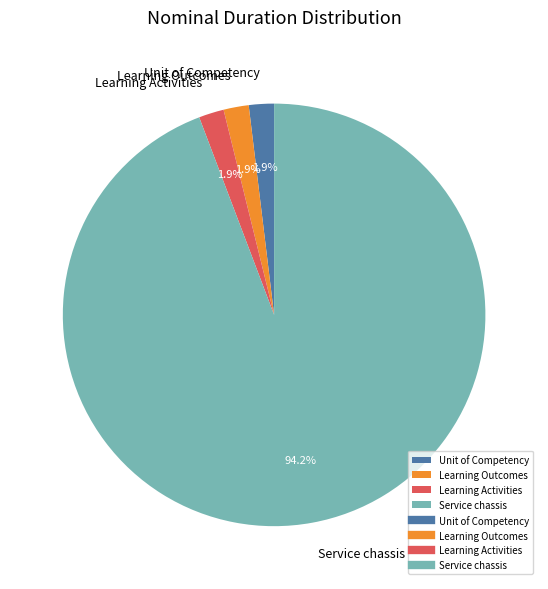

Which category has the biggest portion of the pie?

Service chassis